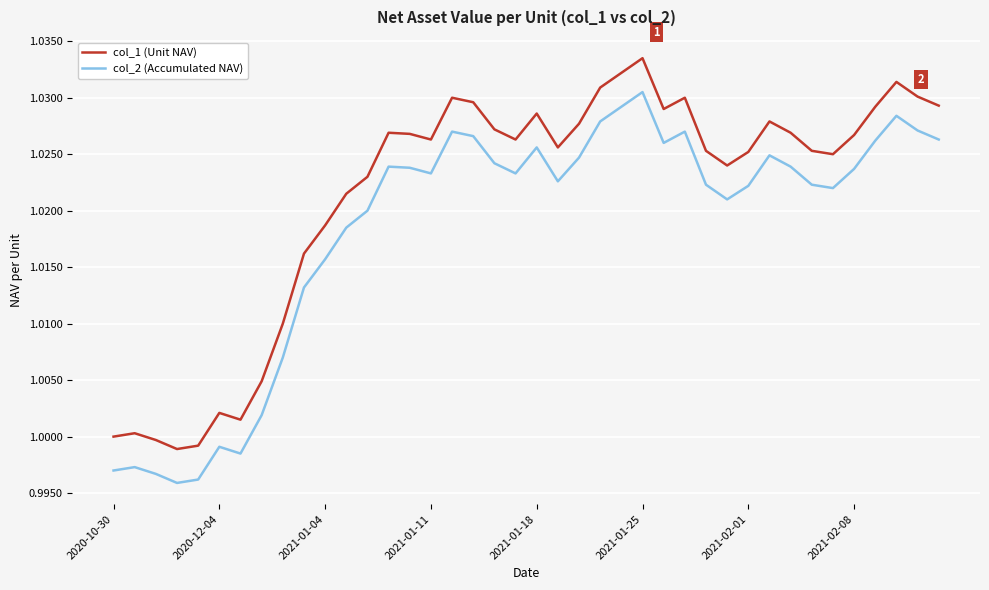

What are all the series names shown in the legend?

col_1 (Unit NAV), col_2 (Accumulated NAV)